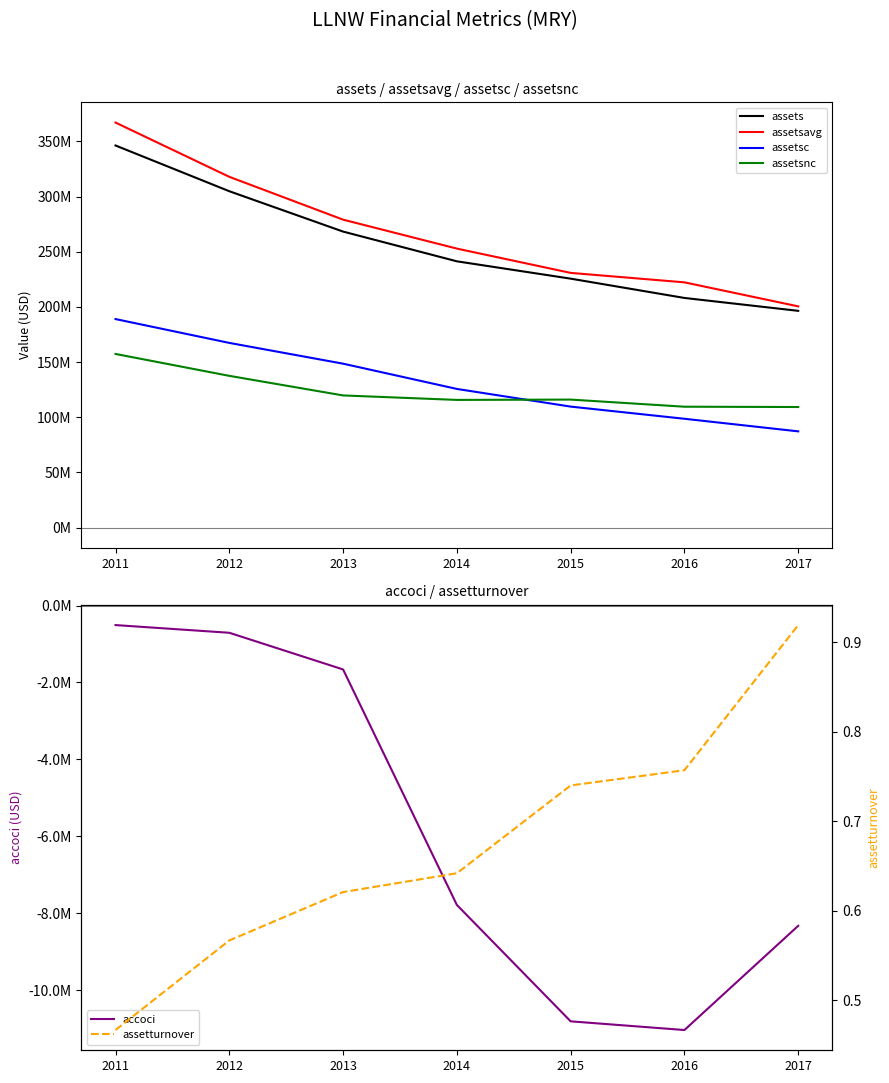

Read the accoci value at 2012.

-709000.0